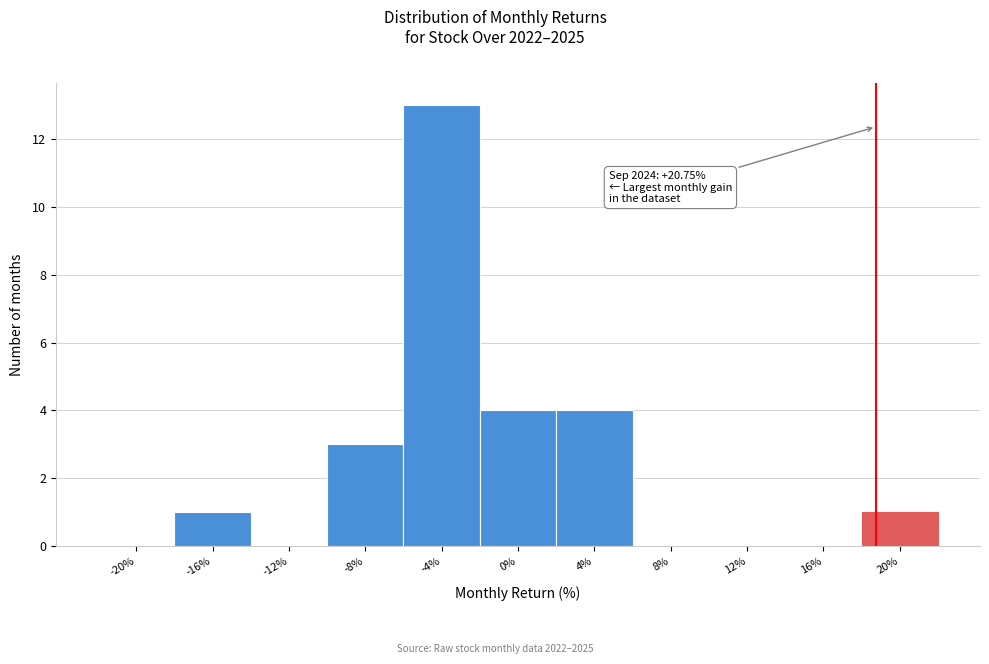

Reading left to right, transcribe all the data shown in this chart.

-20%=0	-16%=1	-12%=0	-8%=3	-4%=13	0%=4	4%=4	8%=0	12%=0	16%=0	20%=1